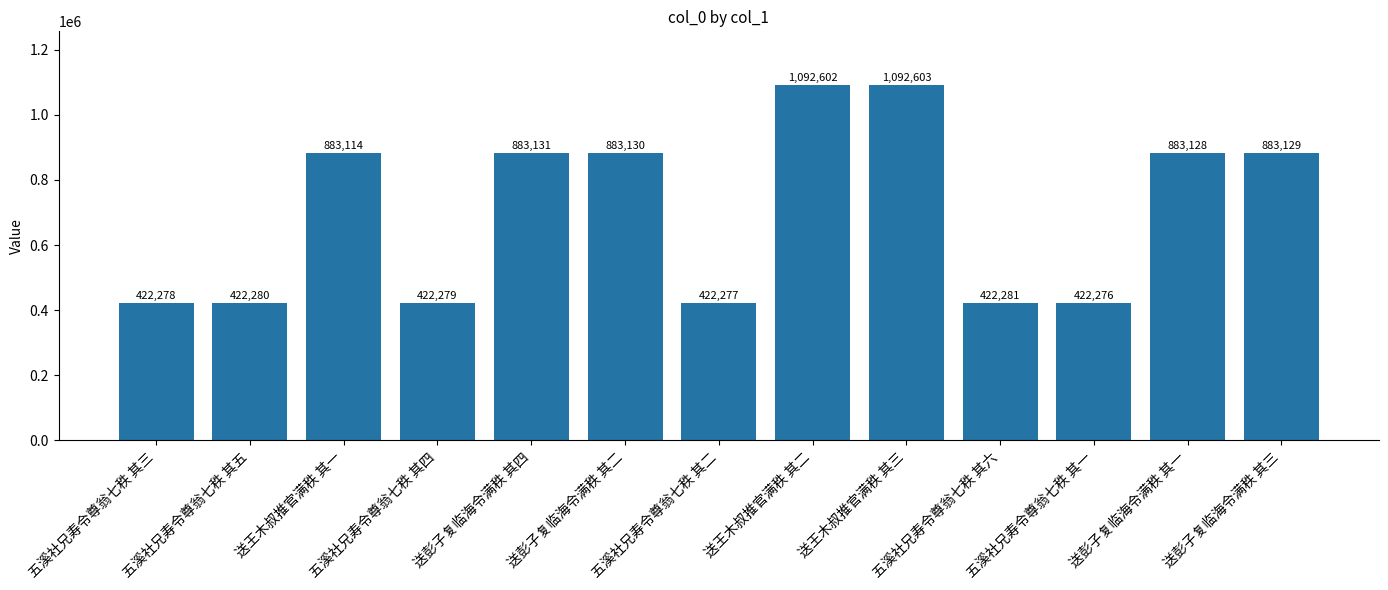

Does the chart contain any negative values?

No